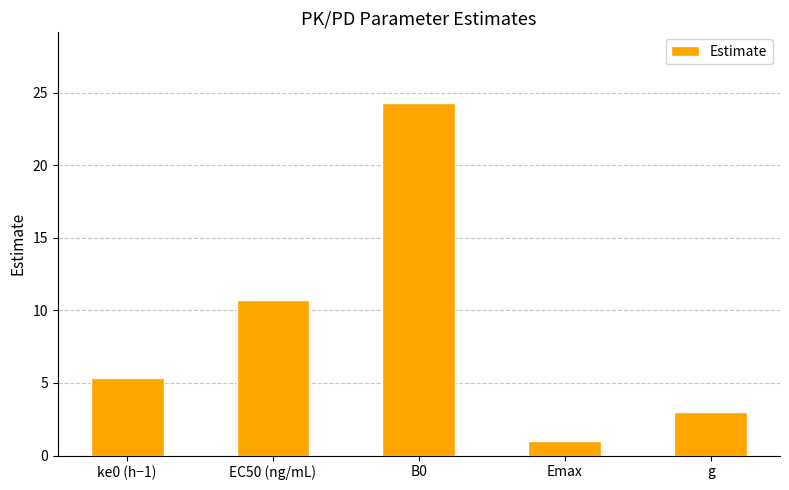

List the labels in order of value, smallest first.

Emax, g, ke0 (h−1), EC50 (ng/mL), B0